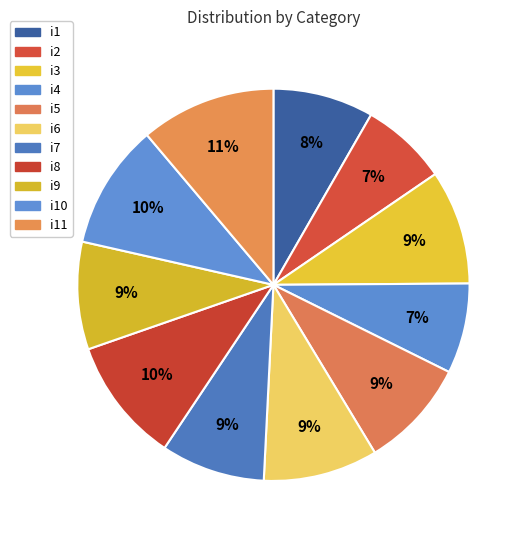

To the nearest percent, what is the difference between the largest and smallest slice percentages?

4%